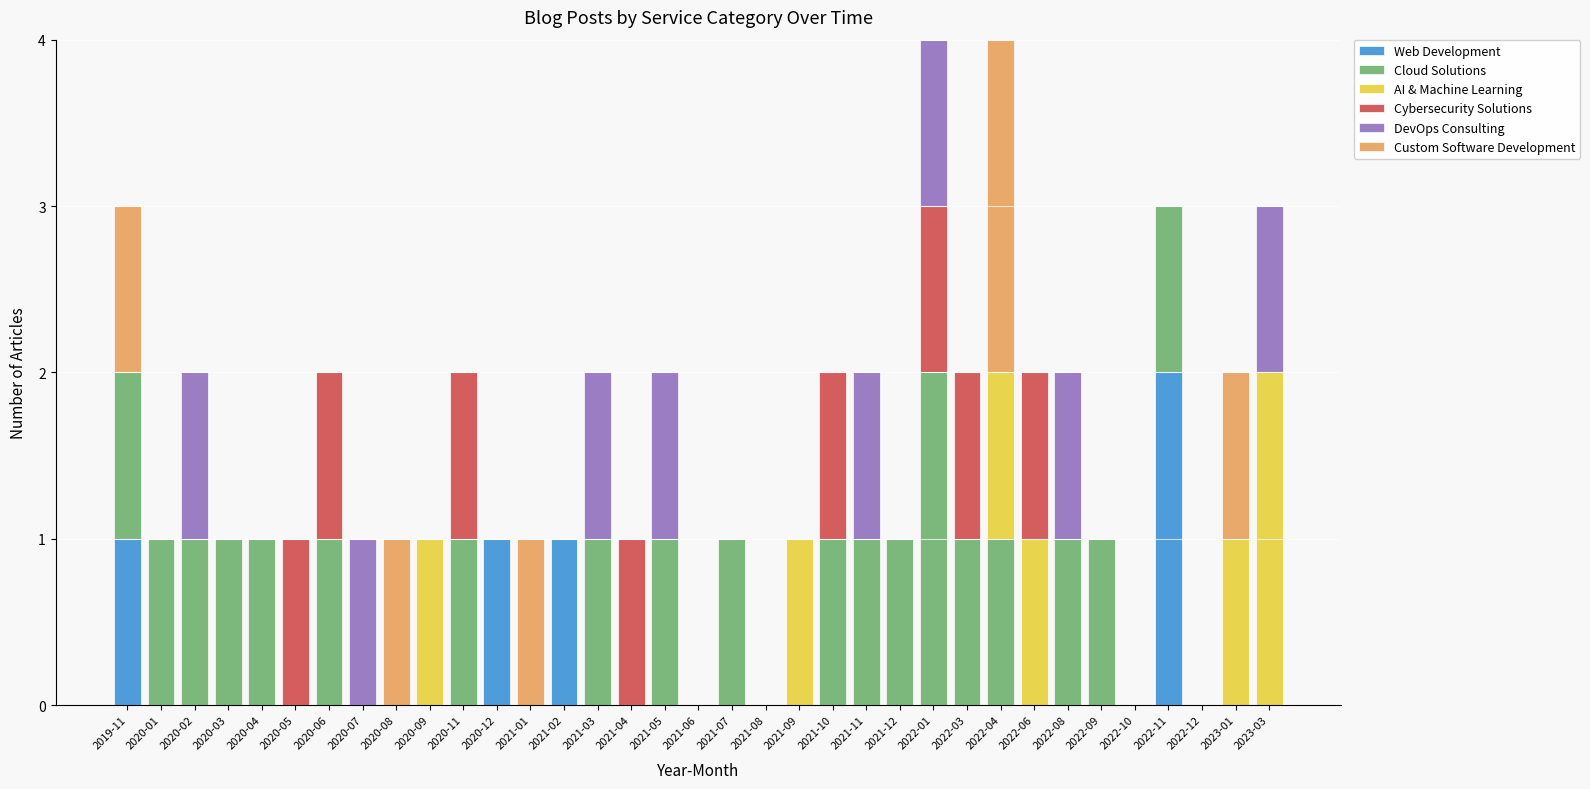

The value of Web Development at 2020-08 is 0. True or false?

True